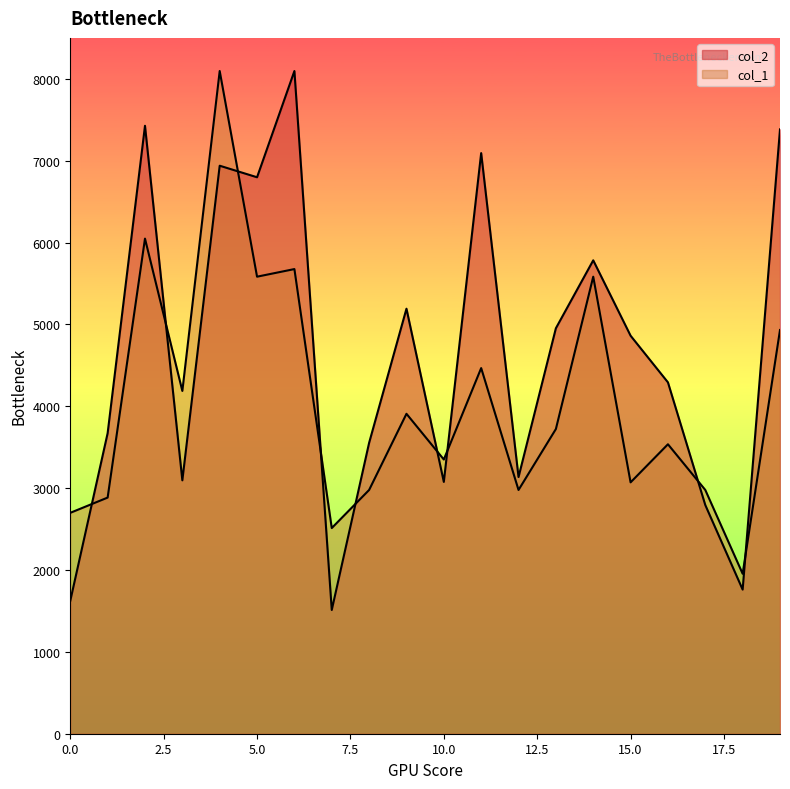

Which has a higher value, 17 or 15?

15